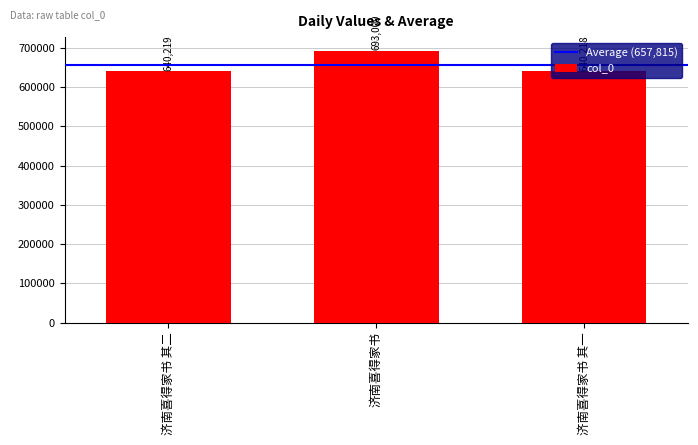

At which label is the value closest to 666613?

济南喜得家书 其二